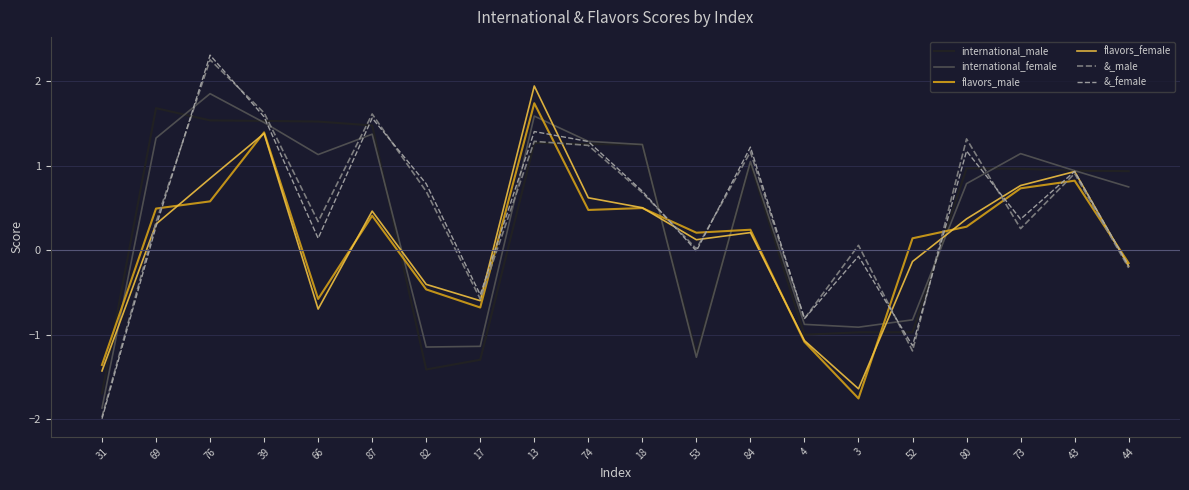

The flavors_male series shows -1.1 at 4. True or false?

True